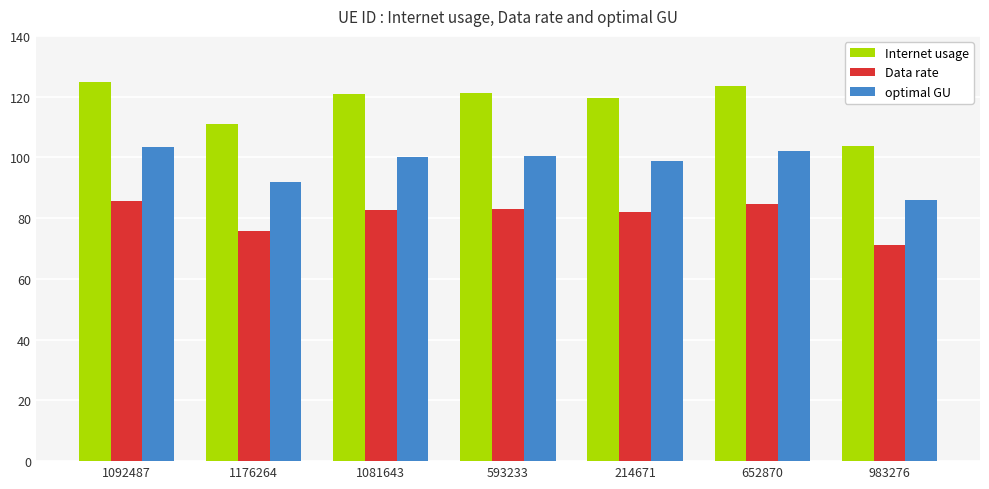

What is the smallest value displayed?

71.0